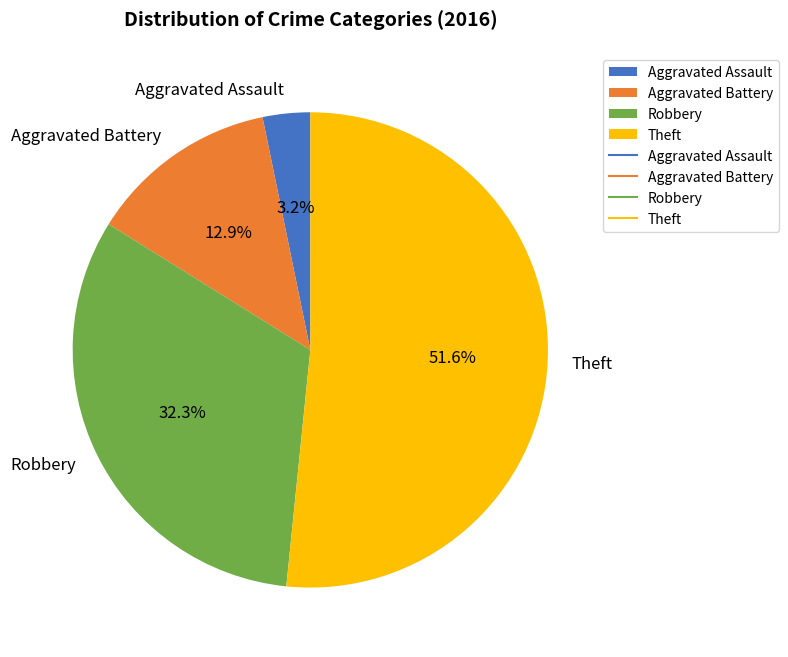

Count the number of slices in the pie.

4